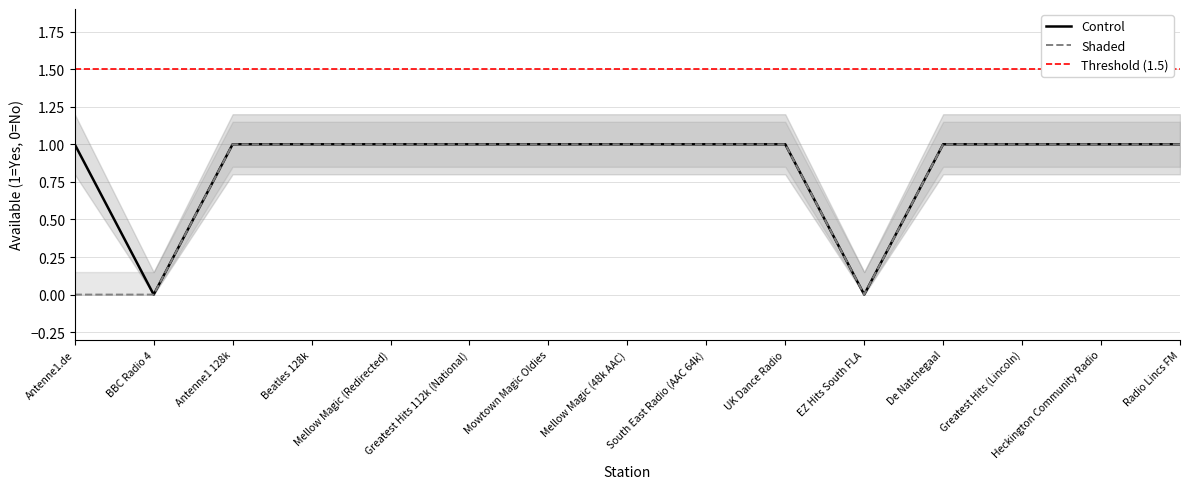

Is it true that Shaded equals 0 at EZ Hits South FLA?

True